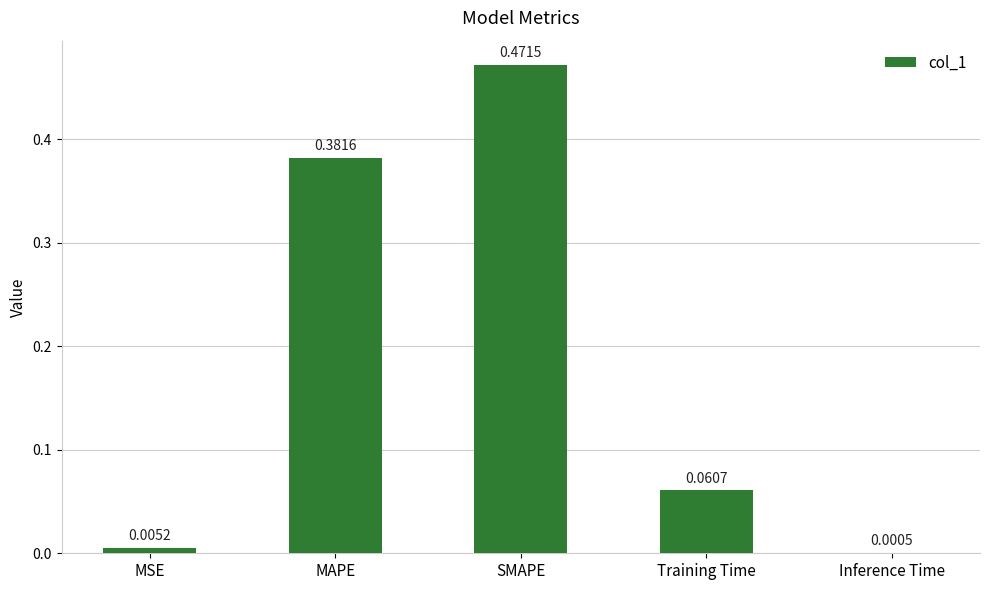

What is the sum of all values?

0.9